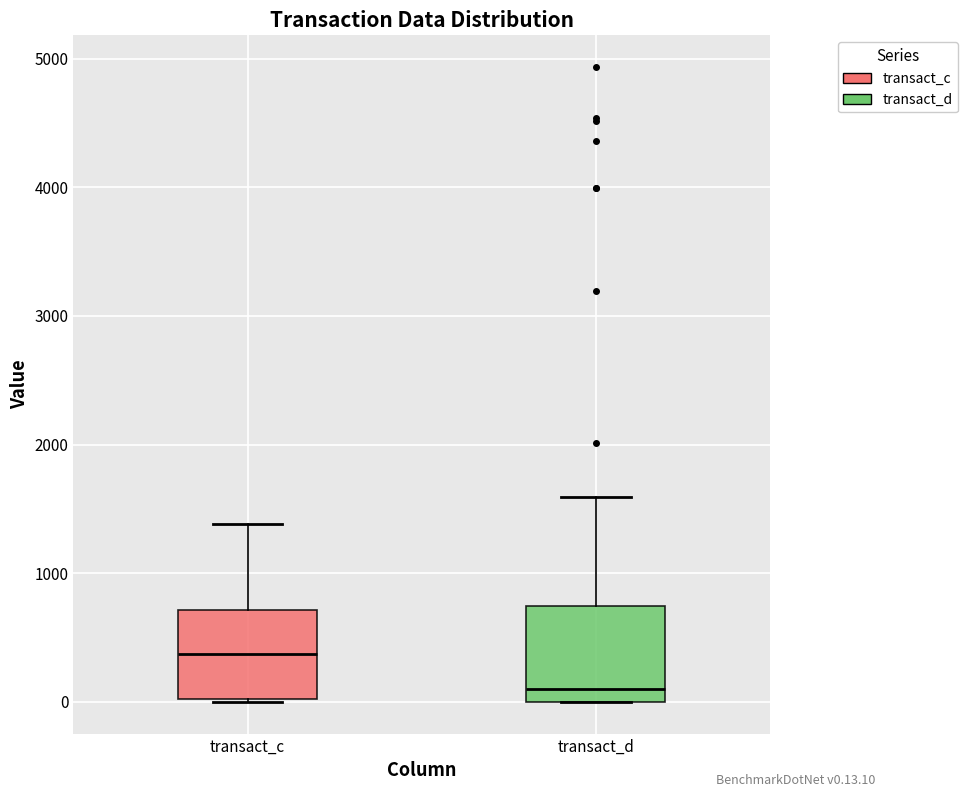

Where is the upper edge of the box for transact_d on the y-axis? The values are not printed on the chart, so give them approximately, as read against the axis.

700